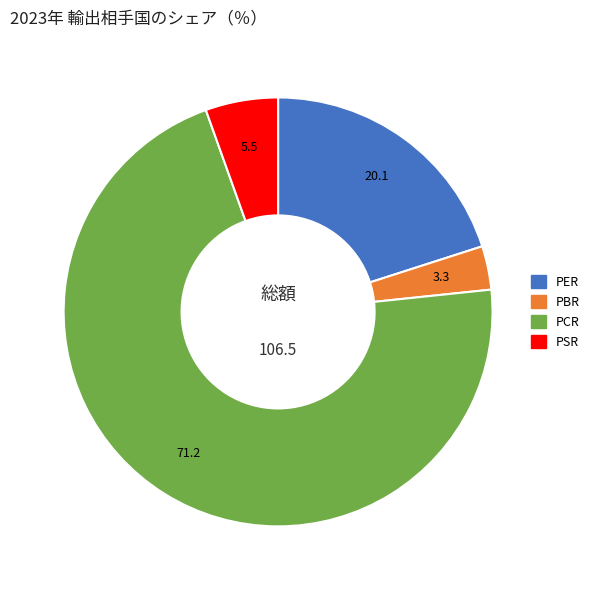

What is the largest slice in the pie chart?

PCR